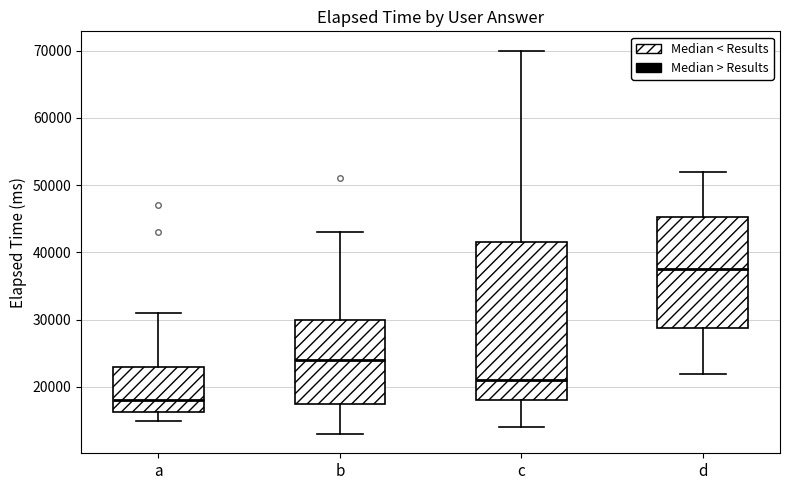

Reading left to right, read every box against the y-axis: the position of its median line, the range the box covers, and the ends of its whiskers. The values are not printed on the chart, so give them approximately, as read against the axis.

a: median 18000, box 16000 to 23000, whiskers 15000 to 31000
b: median 24000, box 18000 to 30000, whiskers 13000 to 43000
c: median 21000, box 18000 to 42000, whiskers 14000 to 70000
d: median 38000, box 29000 to 45000, whiskers 22000 to 52000